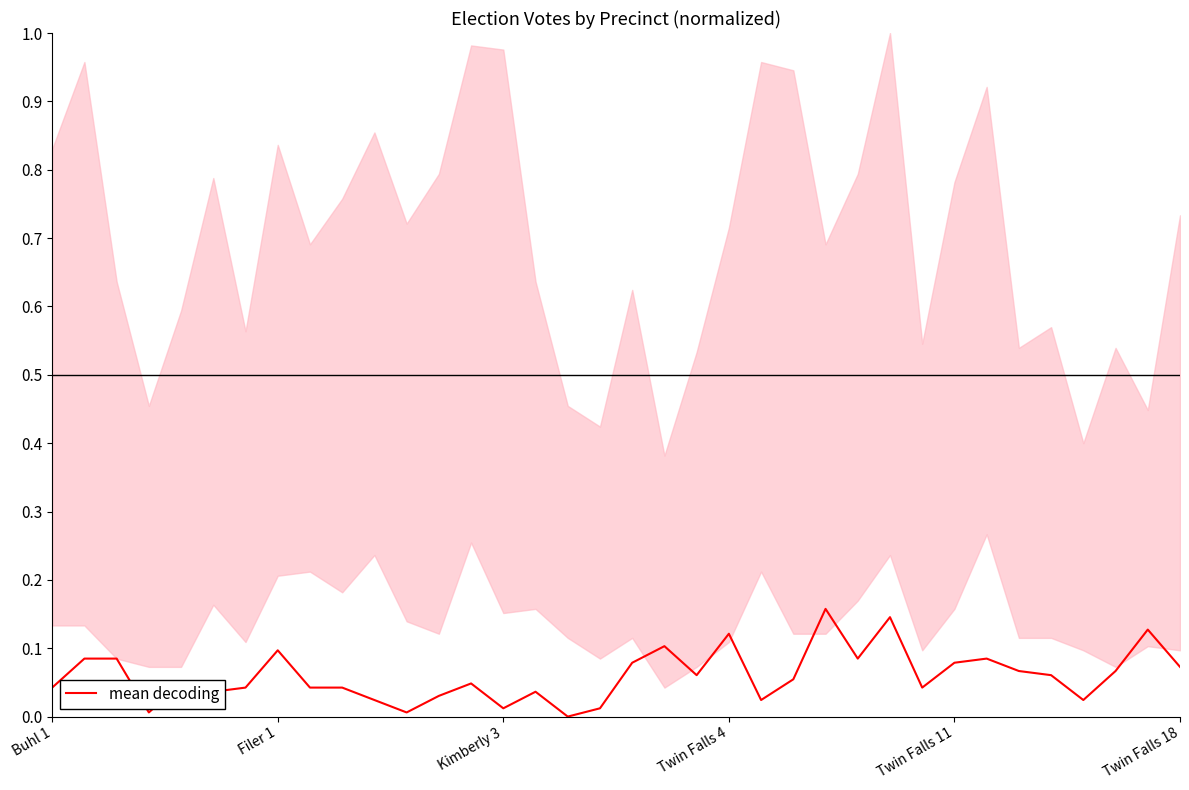

How many data points does each series have?

36